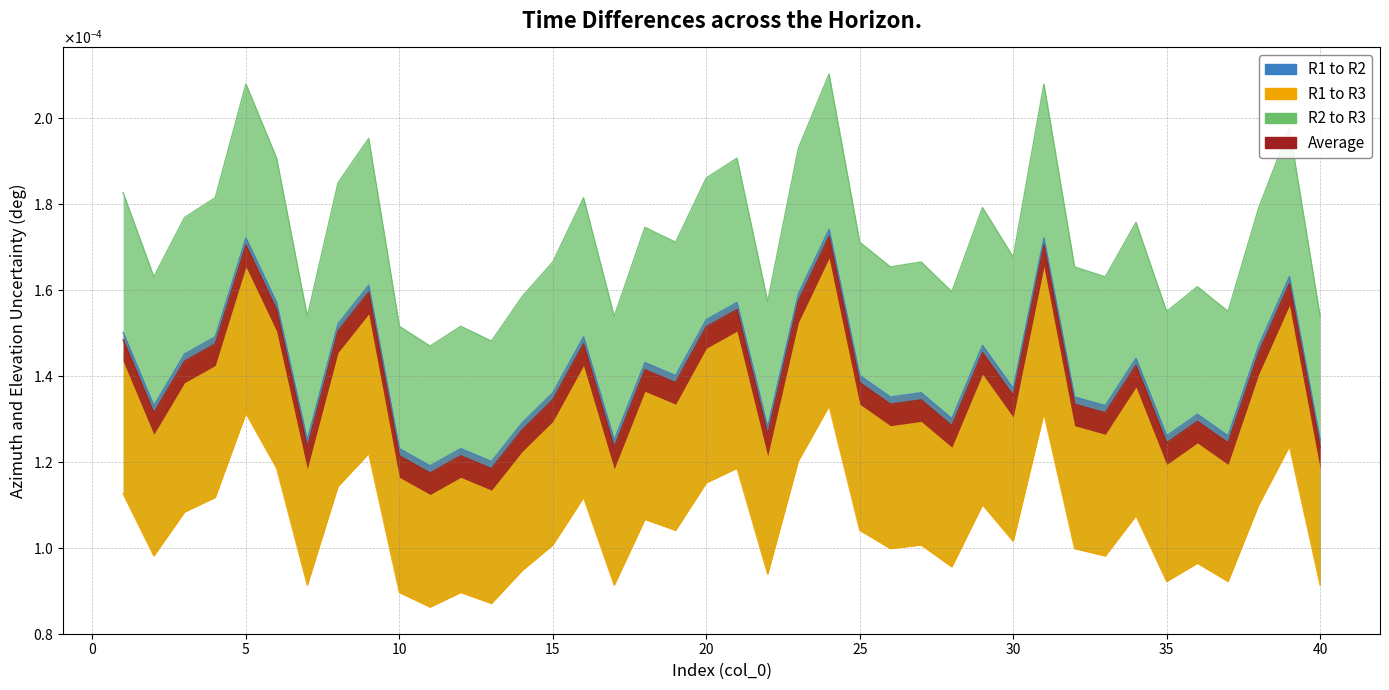

Where is the first local minimum?

2